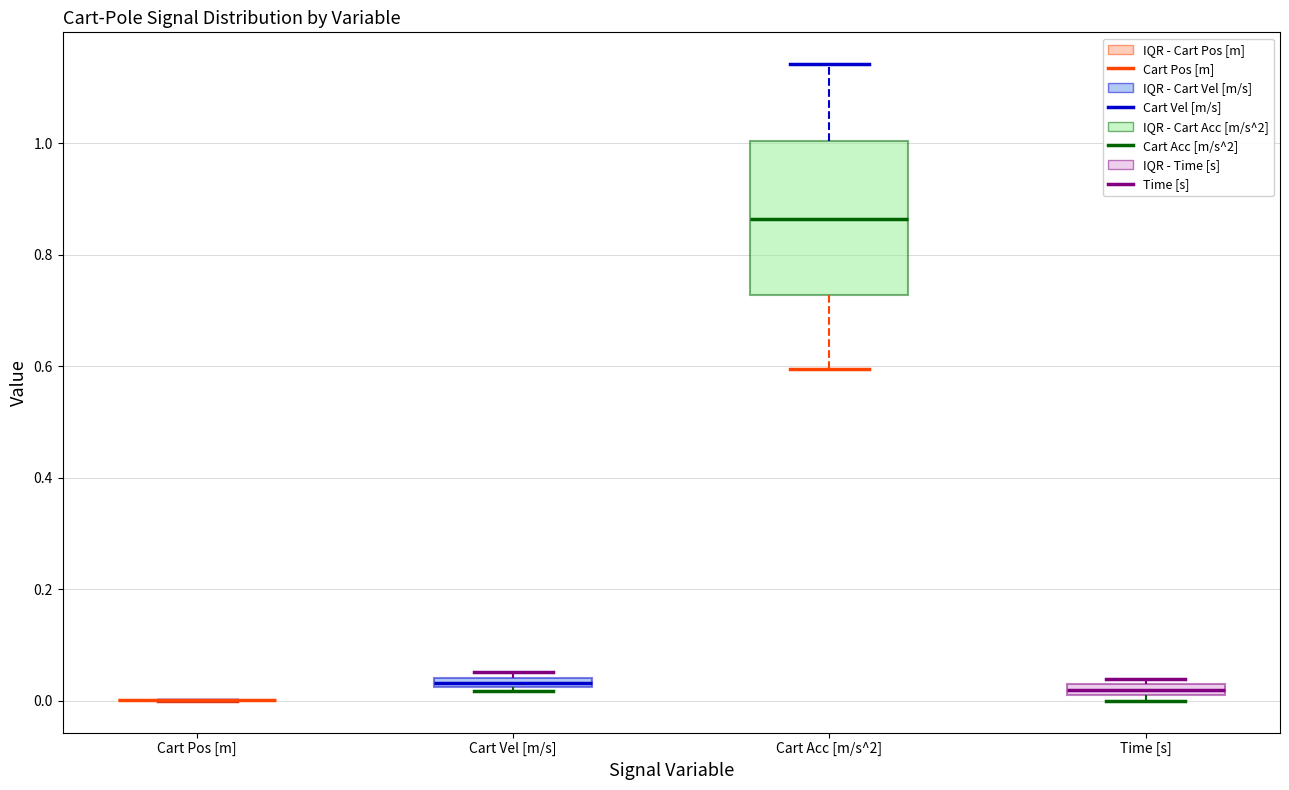

Comparing the boxes themselves (not the whiskers), which one is the tallest?

Cart Acc [m/s^2]